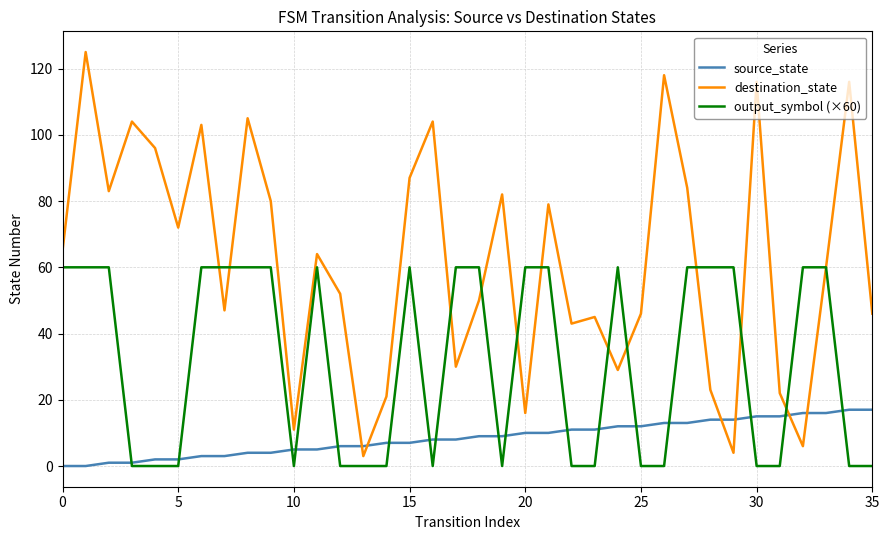

Which series has the widest spread of values?

destination_state